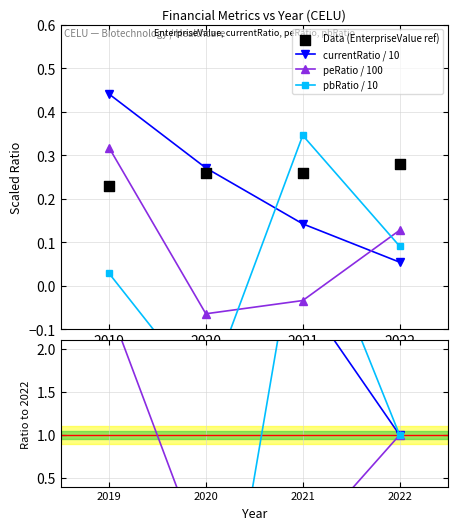

At how many categories does at least one series exceed 5?

2